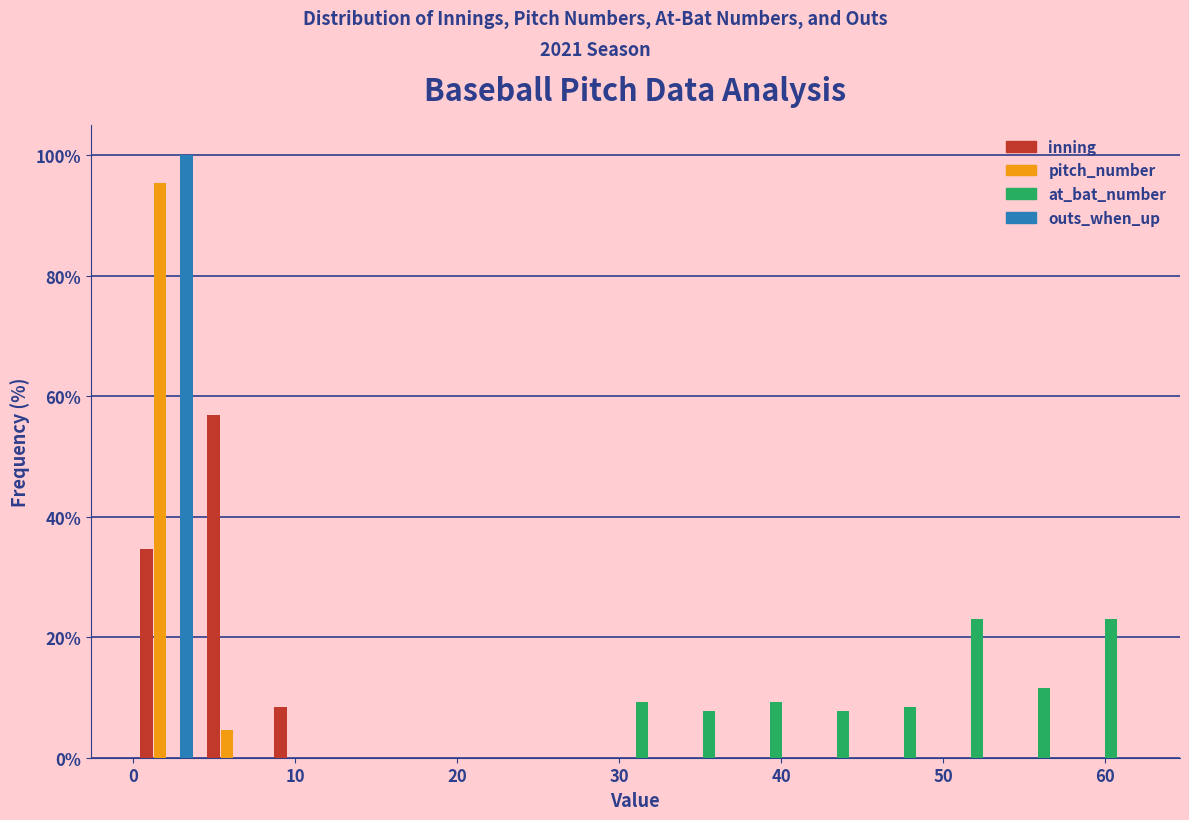

Reading left to right, list every range on the x-axis with the height of the bar of each series over it. Neither the bar edges nor the heights are printed on the chart, so give them approximately, as read against the axes.

0 to 4: inning=34	pitch_number=96	at_bat_number=0	outs_when_up=100
4 to 8: inning=56	pitch_number=4	at_bat_number=0	outs_when_up=0
8 to 12: inning=8	pitch_number=0	at_bat_number=0	outs_when_up=0
12 to 17: inning=0	pitch_number=0	at_bat_number=0	outs_when_up=0
17 to 21: inning=0	pitch_number=0	at_bat_number=0	outs_when_up=0
21 to 25: inning=0	pitch_number=0	at_bat_number=0	outs_when_up=0
25 to 29: inning=0	pitch_number=0	at_bat_number=0	outs_when_up=0
29 to 33: inning=0	pitch_number=0	at_bat_number=10	outs_when_up=0
33 to 37: inning=0	pitch_number=0	at_bat_number=8	outs_when_up=0
37 to 41: inning=0	pitch_number=0	at_bat_number=10	outs_when_up=0
41 to 45: inning=0	pitch_number=0	at_bat_number=8	outs_when_up=0
45 to 50: inning=0	pitch_number=0	at_bat_number=8	outs_when_up=0
50 to 54: inning=0	pitch_number=0	at_bat_number=24	outs_when_up=0
54 to 58: inning=0	pitch_number=0	at_bat_number=12	outs_when_up=0
58 to 62: inning=0	pitch_number=0	at_bat_number=24	outs_when_up=0